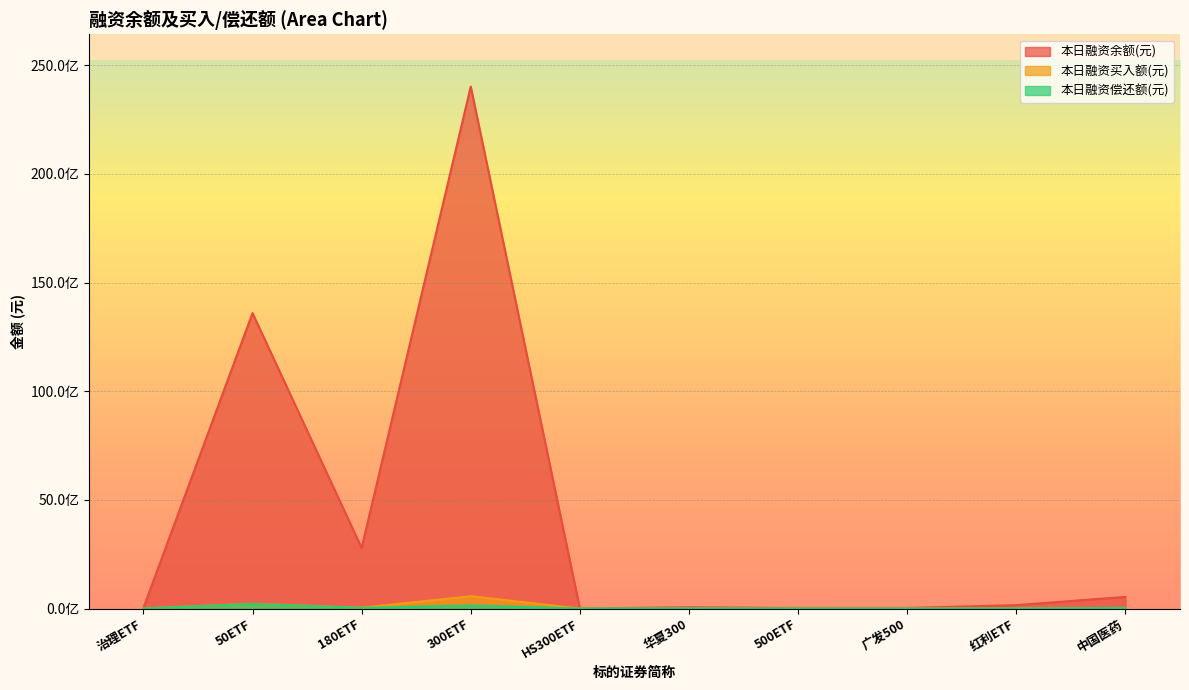

Which category has the highest value in the 本日融资余额(元) series?

300ETF